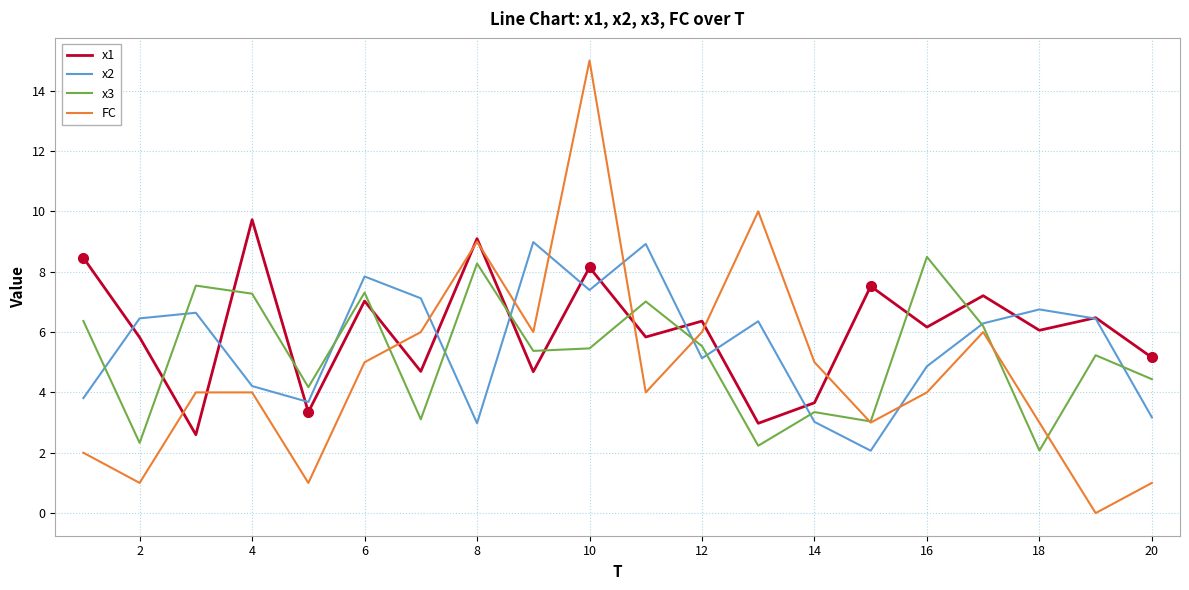

How many values in FC are above zero?

19